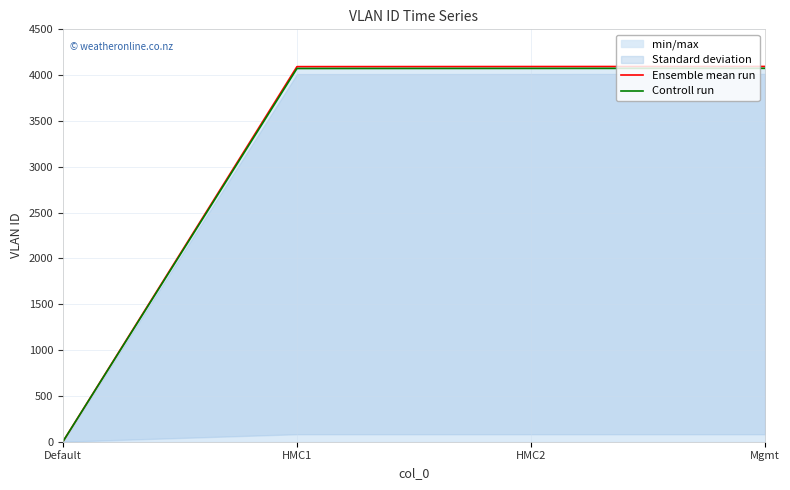

What is the sum of all Controll run values?

12221.6